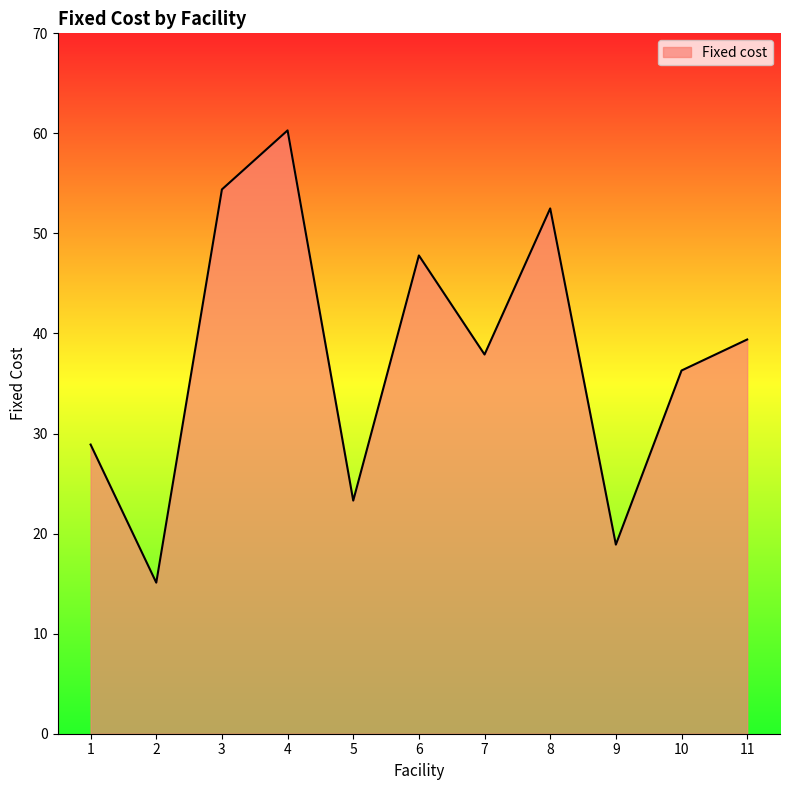

What is the difference between the maximum and second lowest values?

41.4